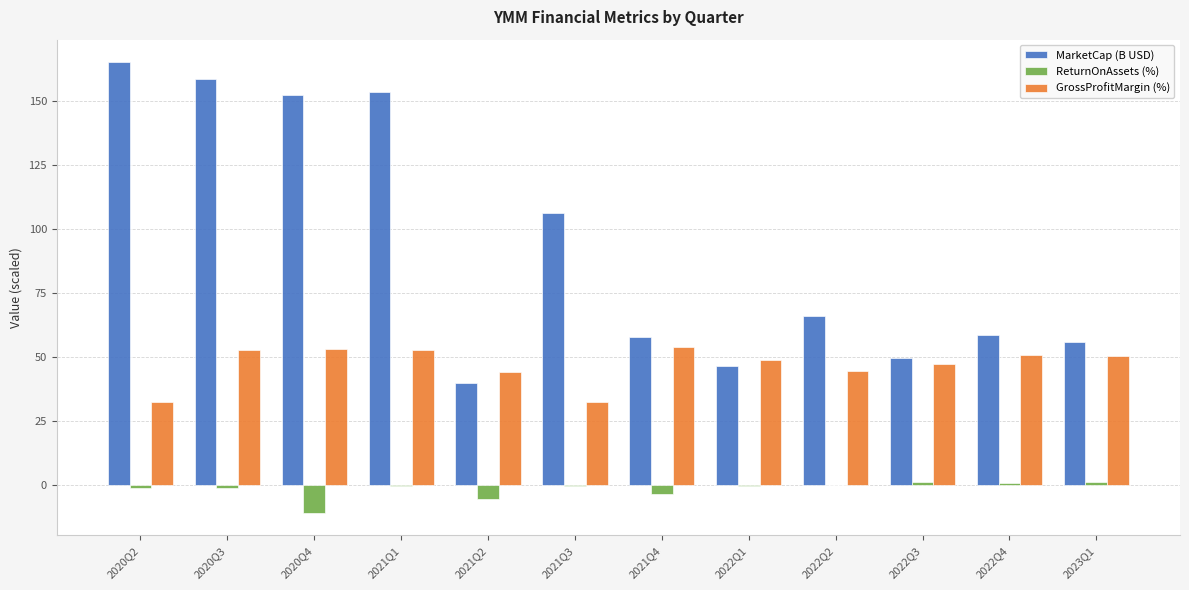

Which series has the largest range (max minus min)?

MarketCap (B USD)